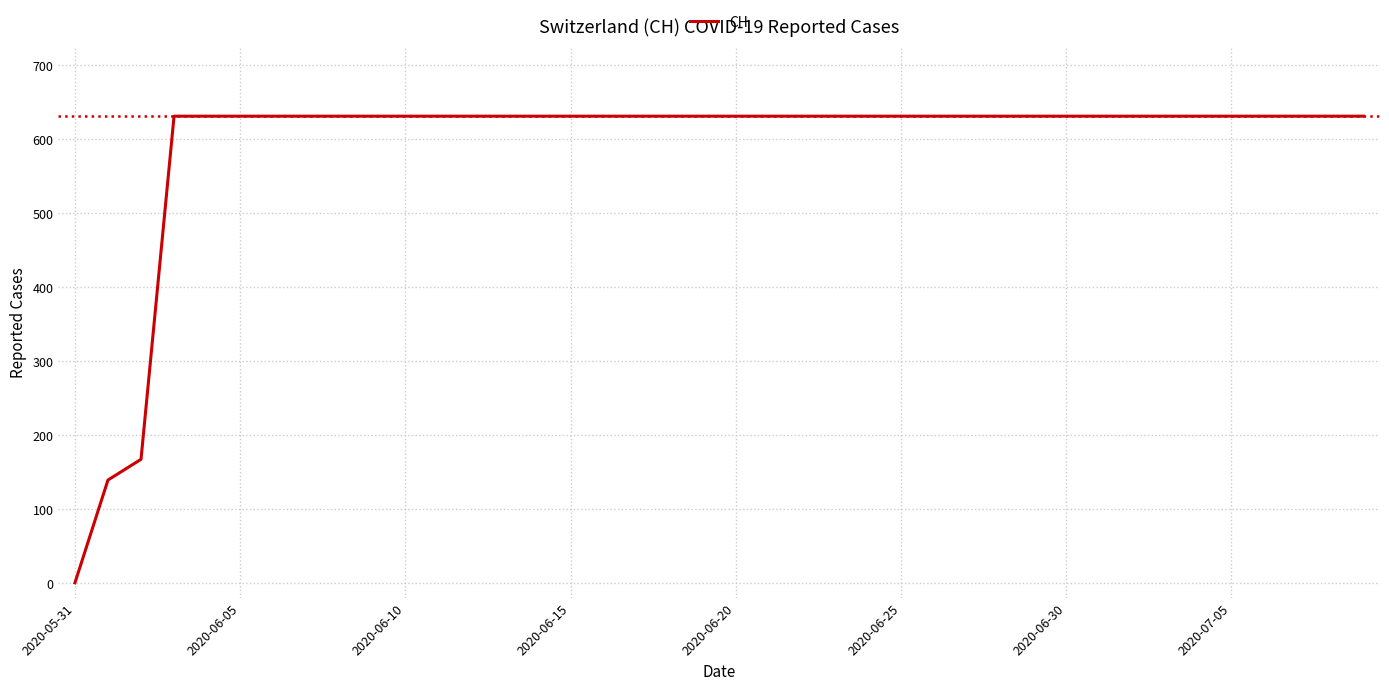

What is the maximum value shown in the chart?

631